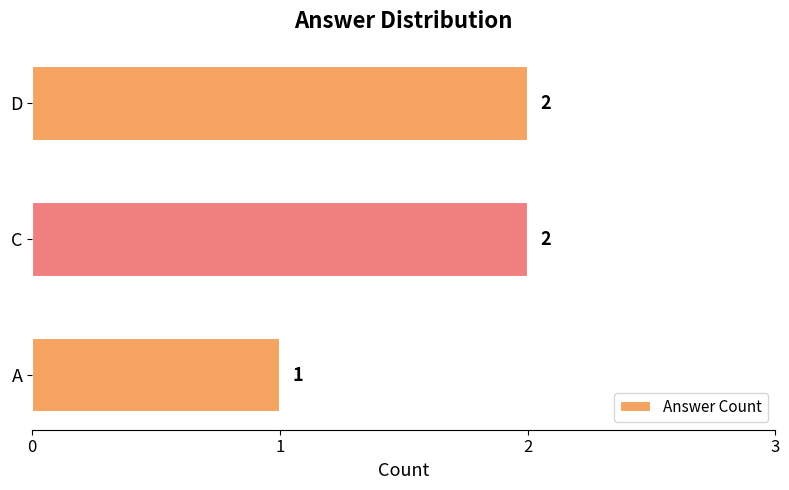

What is the change in value from A to D?

+1